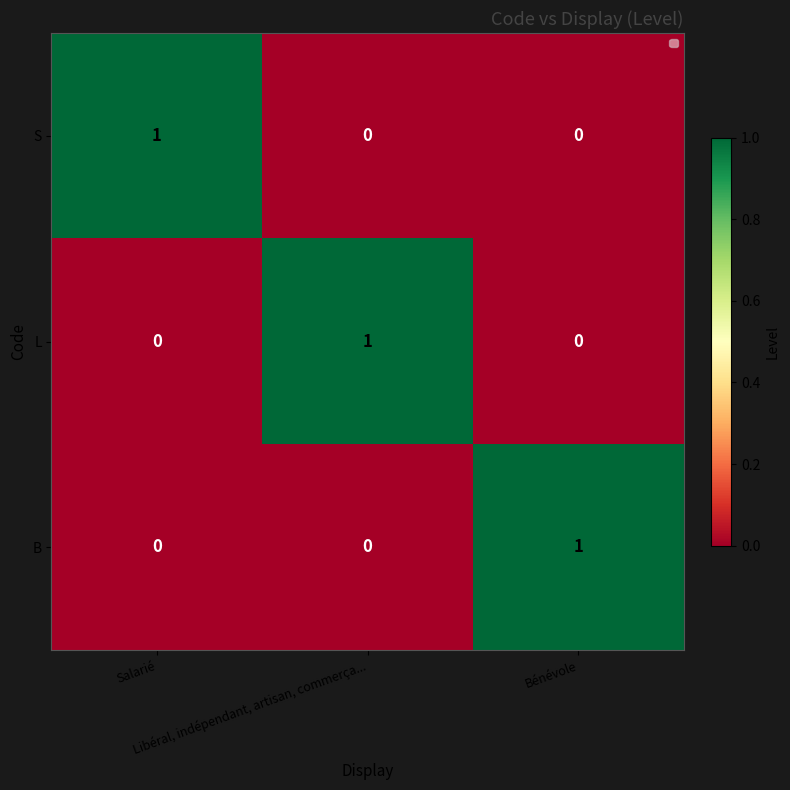

At how many categories does at least one series exceed 0?

3